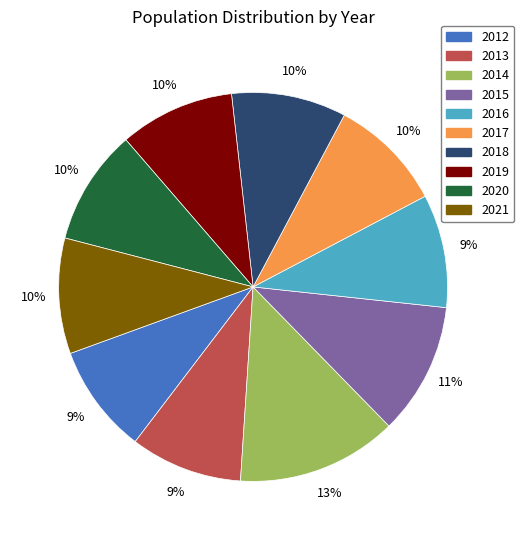

Is the sum of 2019 and 2013 greater than half?

No